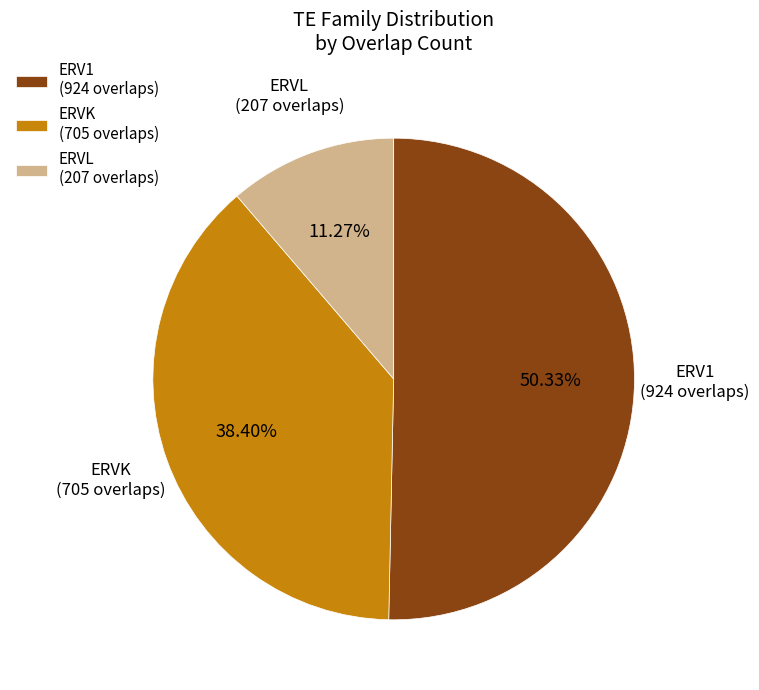

What is the ratio of the value at ERVL (207 overlaps) to the value at ERVK (705 overlaps)?

0.3